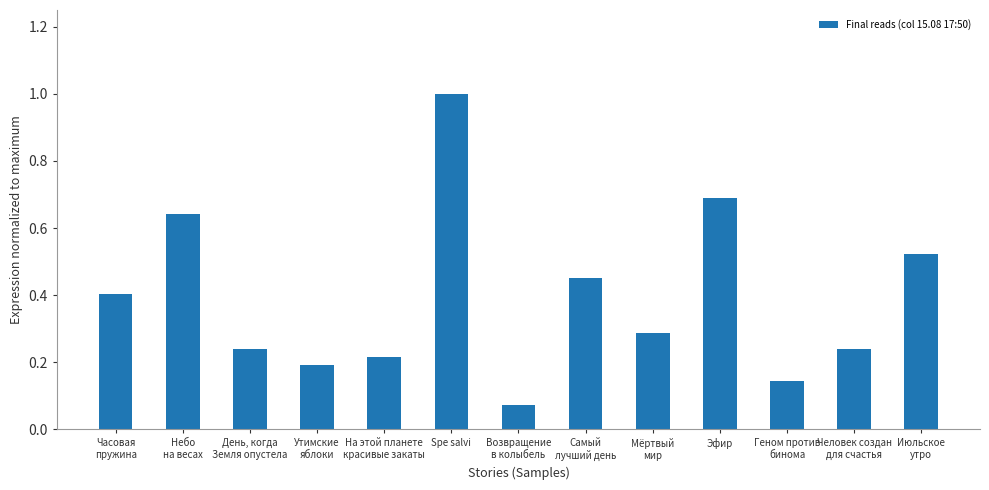

What is the maximum value shown in the chart?

1.0